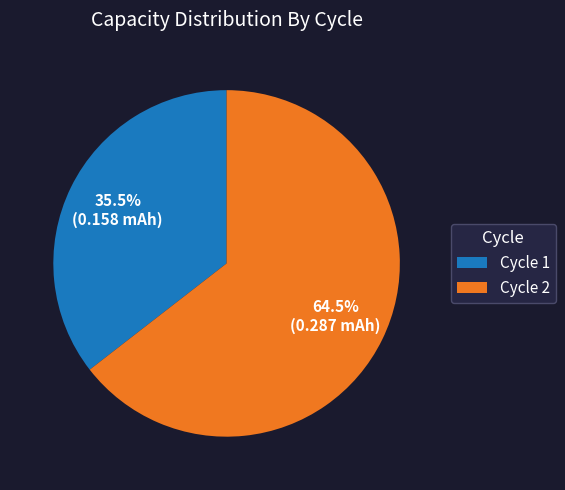

Rank the categories by value from highest to lowest.

Cycle 2, Cycle 1